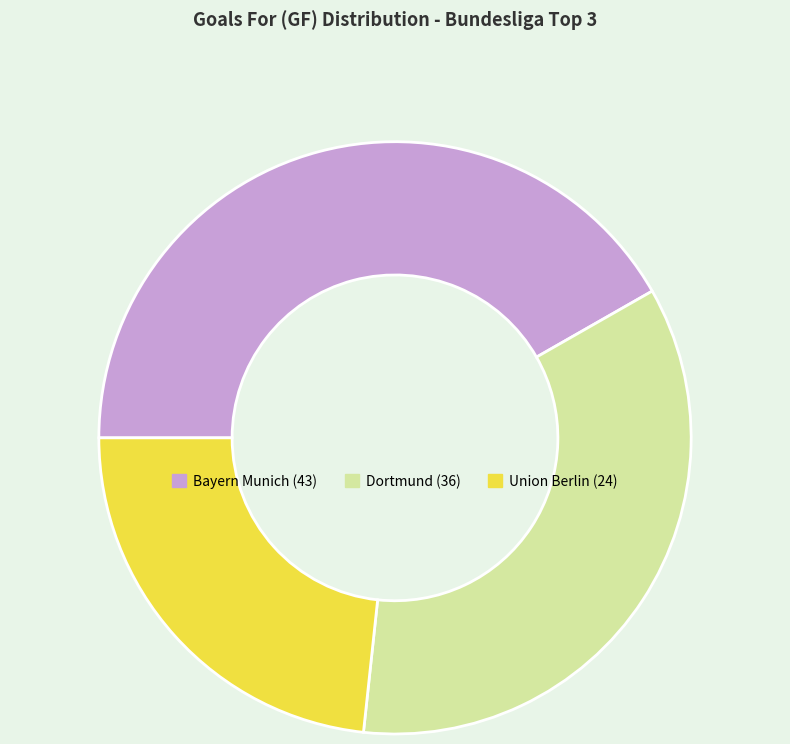

Which slice is the smallest?

Union Berlin